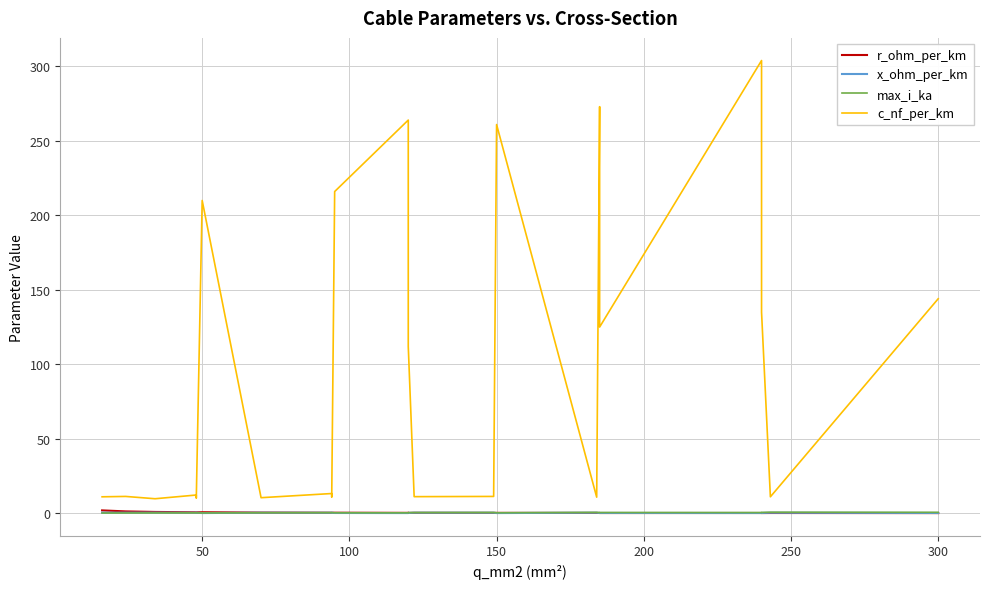

How many interior local peaks does the max_i_ka series have?

4